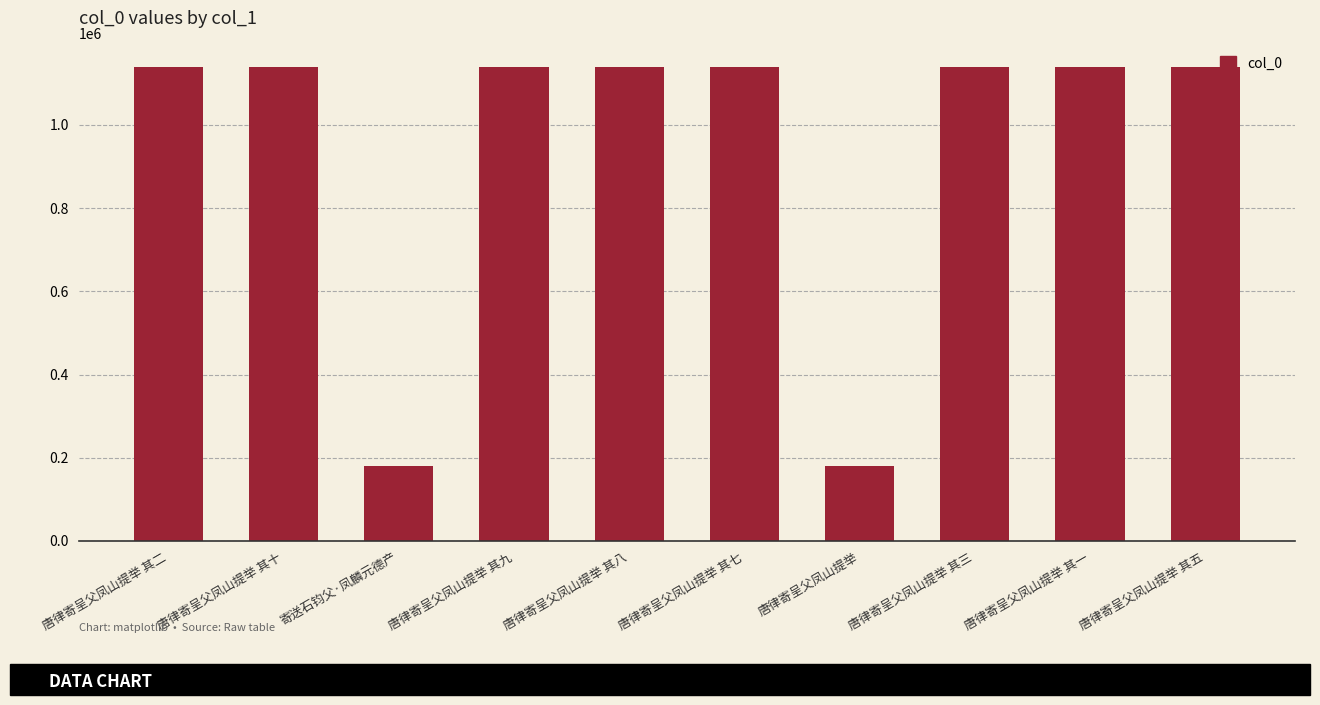

What is the difference between the values at 唐律寄呈父凤山提举 其八 and 寄送石钧父·凤麟元德产?

958148